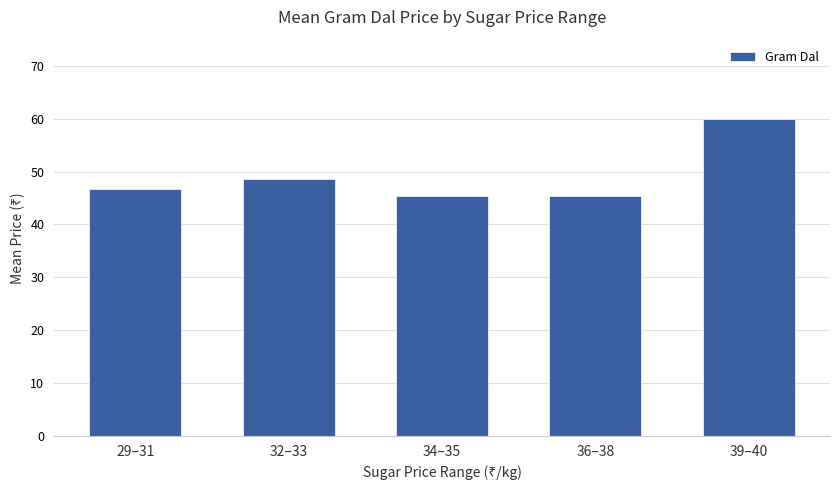

Is it true that the value at 34–35 is 66.0?

False